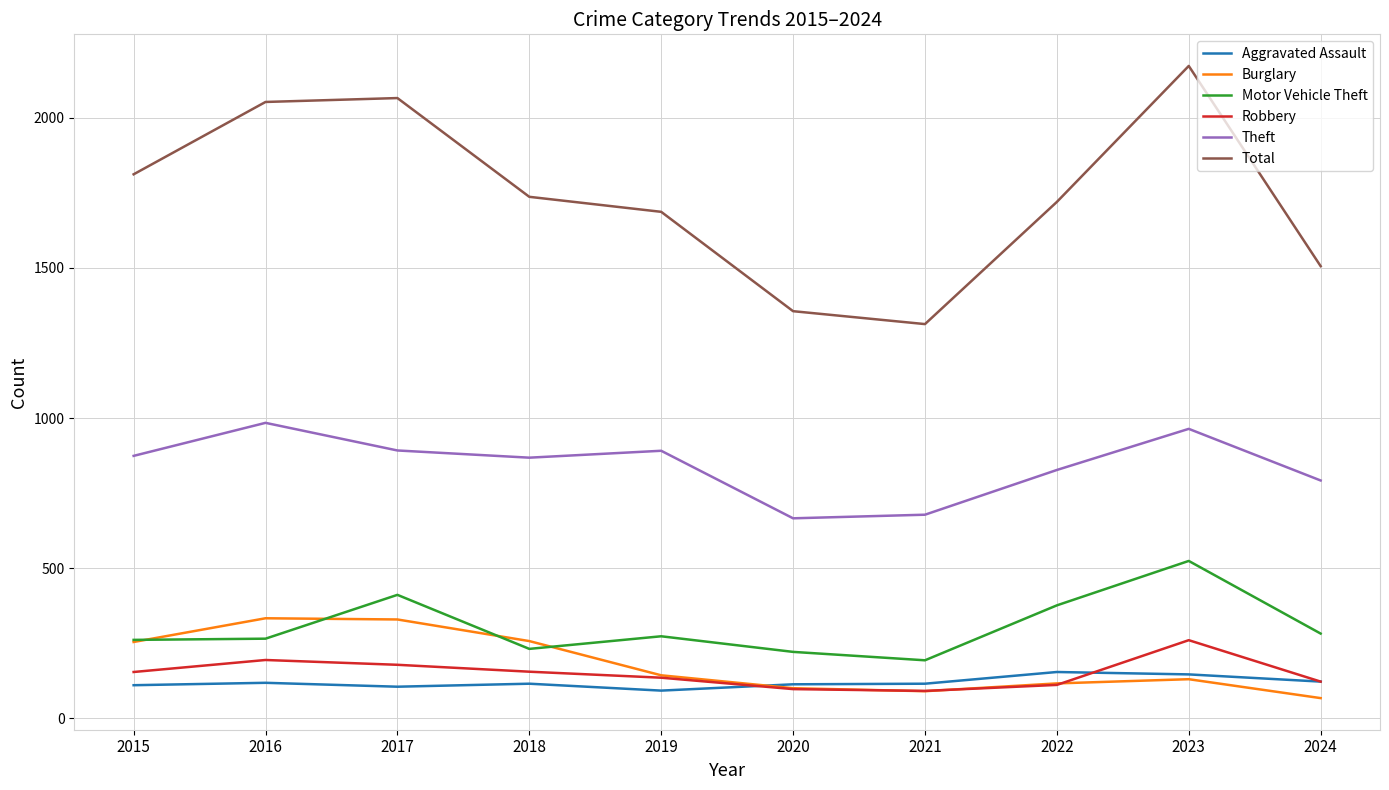

Does the chart display data point markers on the line(s)?

No